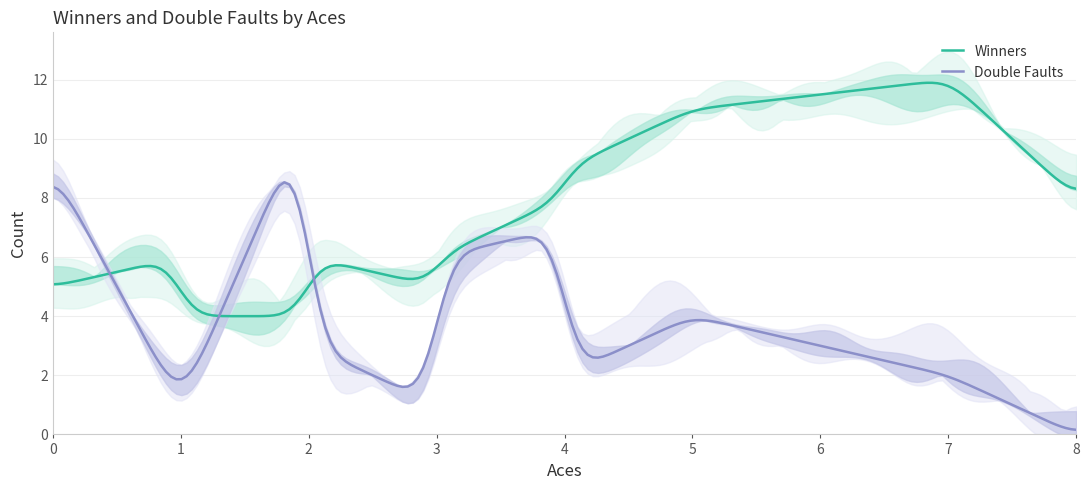

Which series has the largest total across all categories?

Winners